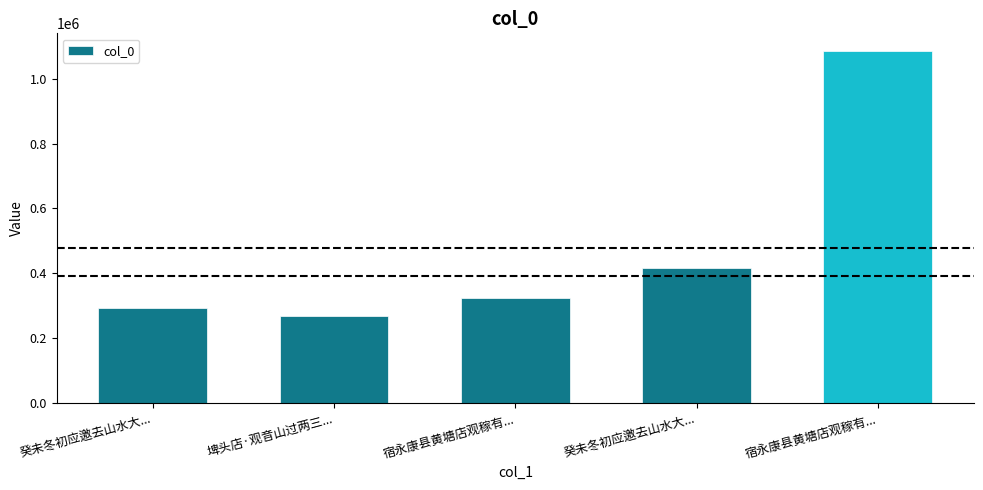

How many values are below 323236?

2